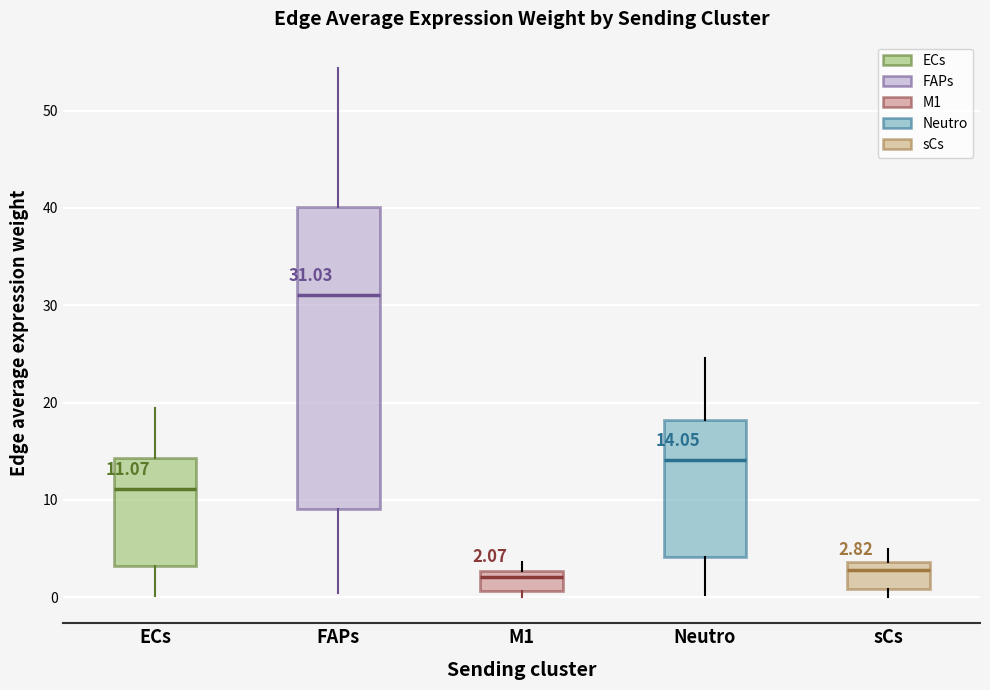

Which box is the tallest, from its lower edge to its upper edge?

FAPs